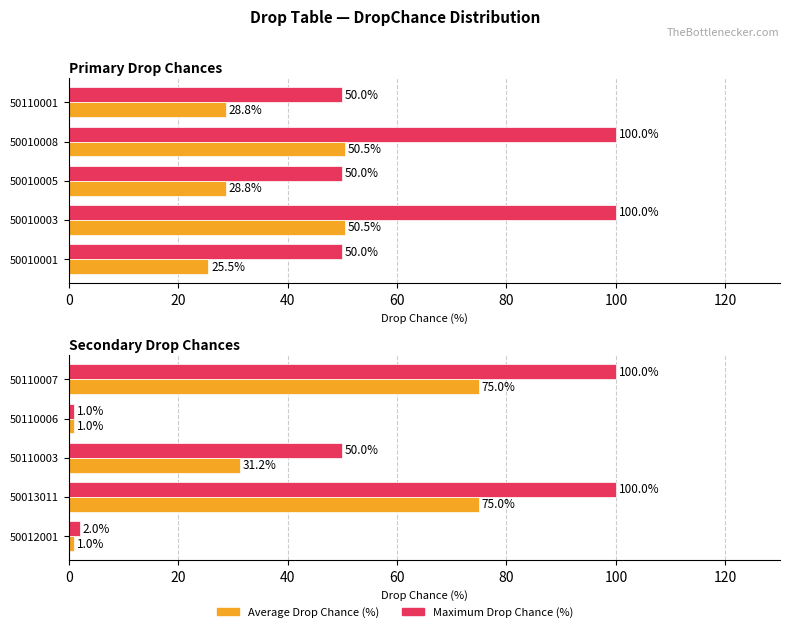

At 50013011, list the series in order from smallest to largest.

Average Drop Chance (%), Maximum Drop Chance (%)